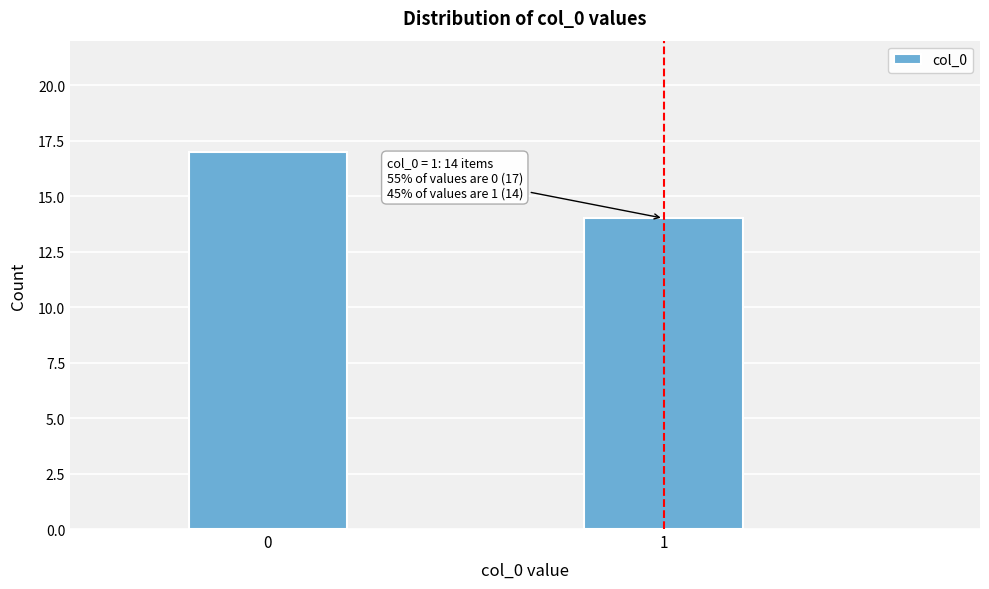

Reading right to left, extract all data points from this chart.

14	17